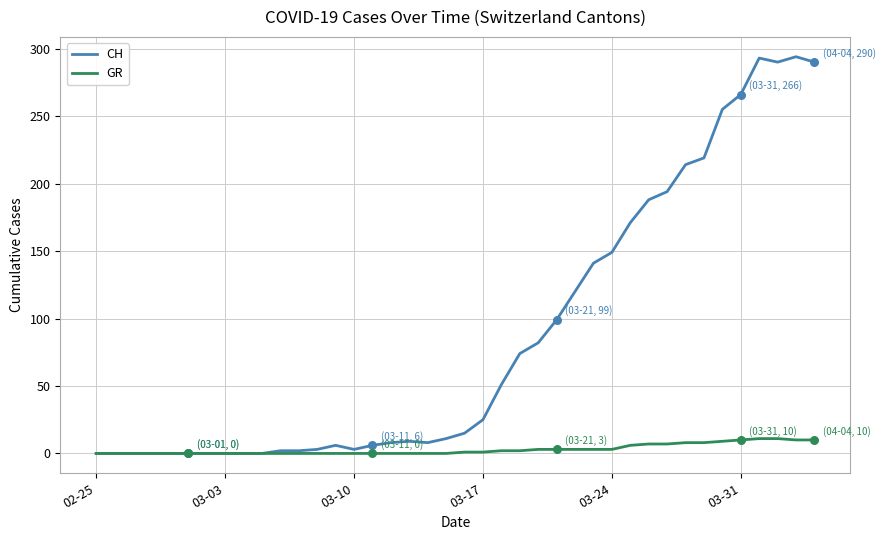

What are all the series names shown in the legend?

CH, GR